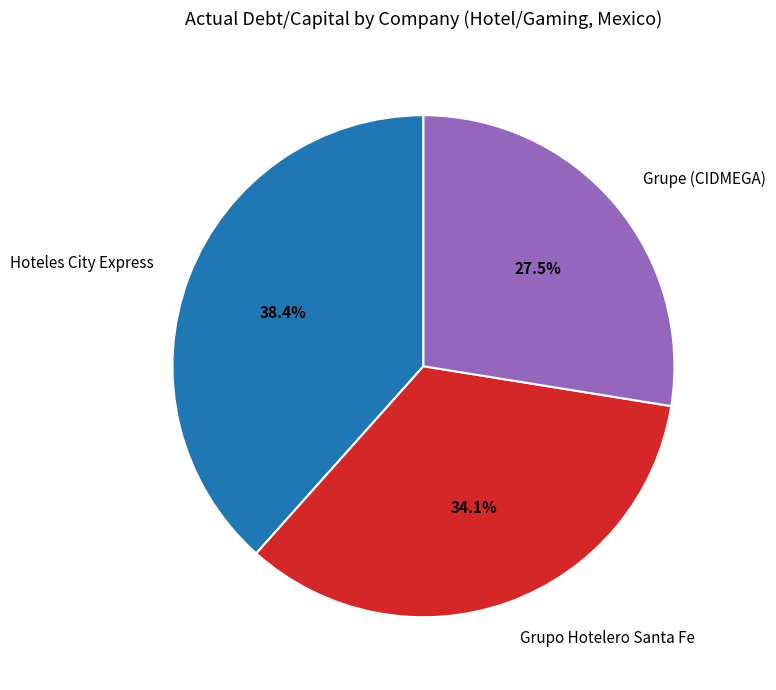

What is the largest slice in the pie chart?

Hoteles City Express